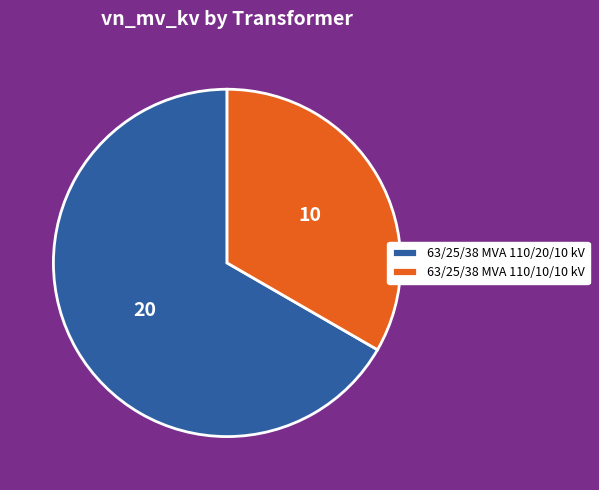

How many segments does this pie chart have?

2